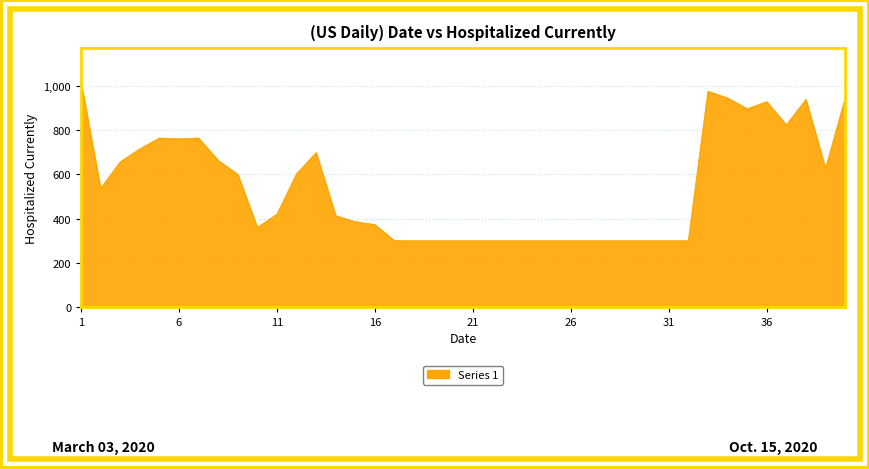

What is the minimum value shown in the chart?

300